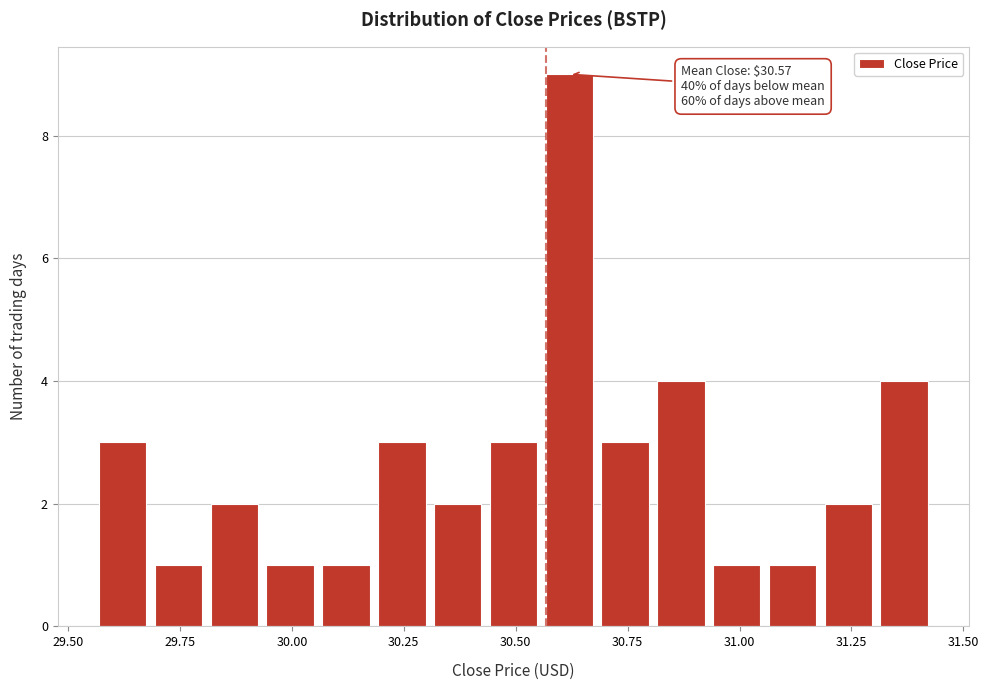

Read against the x-axis, roughly where is the centre of the tallest bar?

30.60